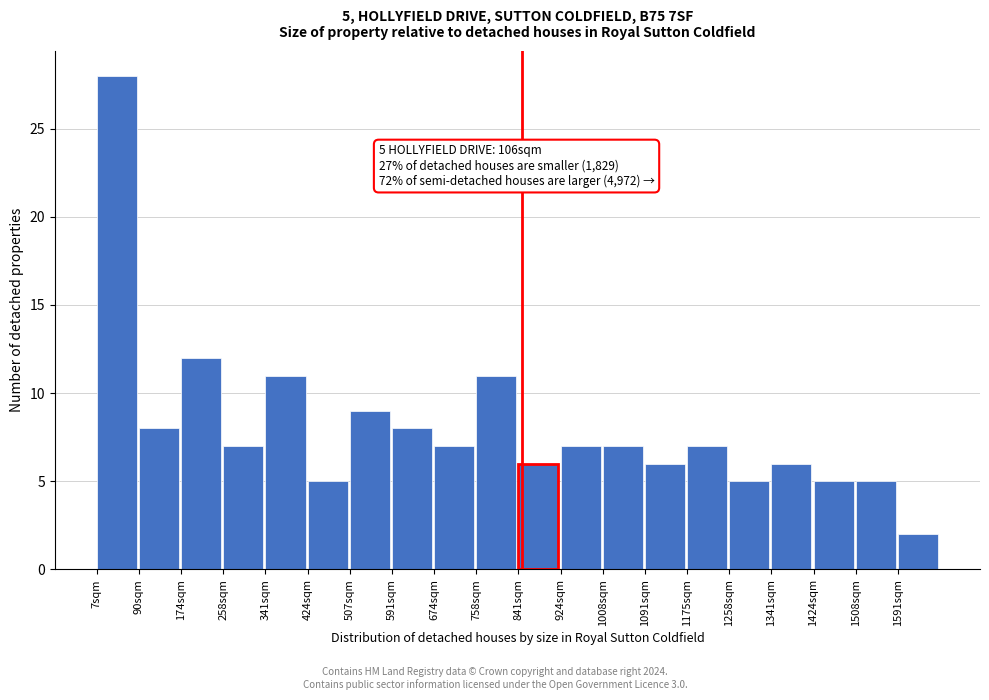

Reading left to right, extract all data points from this chart.

7sqm=28	90sqm=8	174sqm=12	258sqm=7	341sqm=11	424sqm=5	507sqm=9	591sqm=8	674sqm=7	758sqm=11	841sqm=6	924sqm=7	1008sqm=7	1091sqm=6	1175sqm=7	1258sqm=5	1341sqm=6	1424sqm=5	1508sqm=5	1591sqm=2